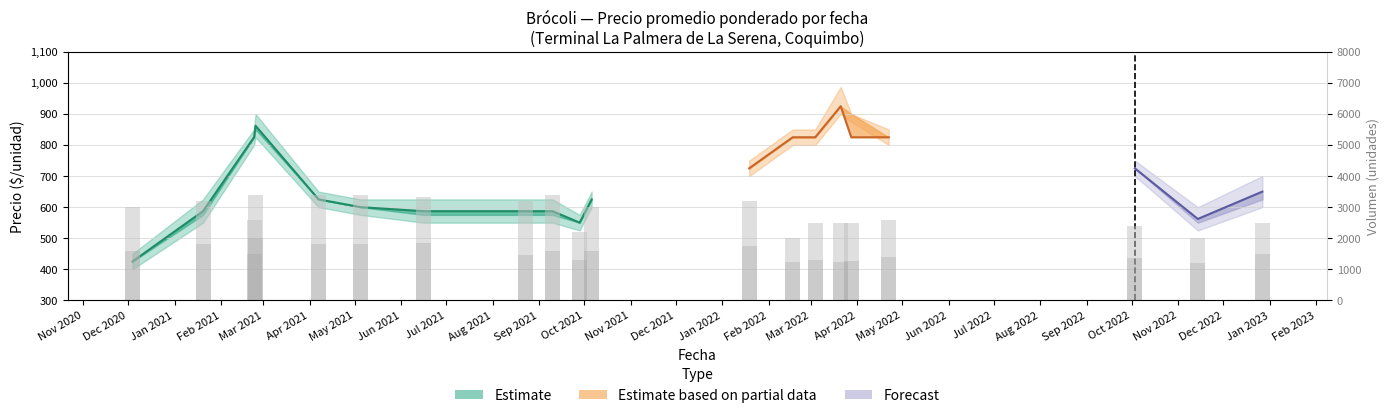

What is the sum of all values?

56340